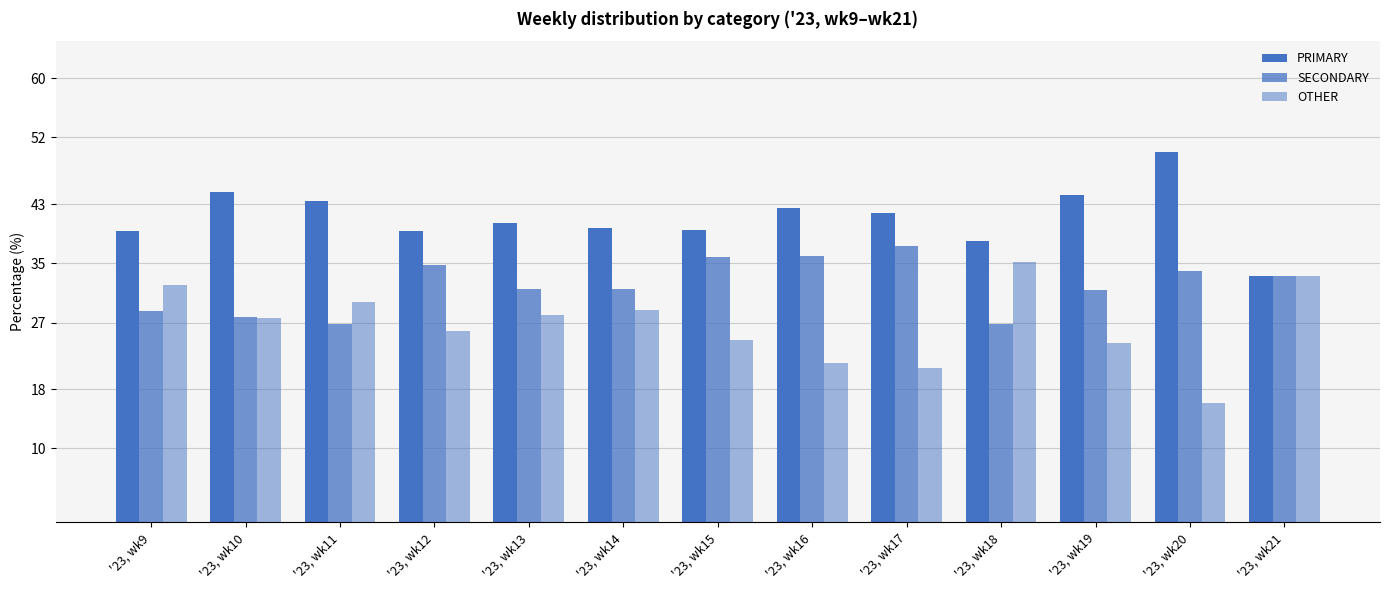

What is the difference between the PRIMARY values at '23, wk14 and '23, wk19?

4.5